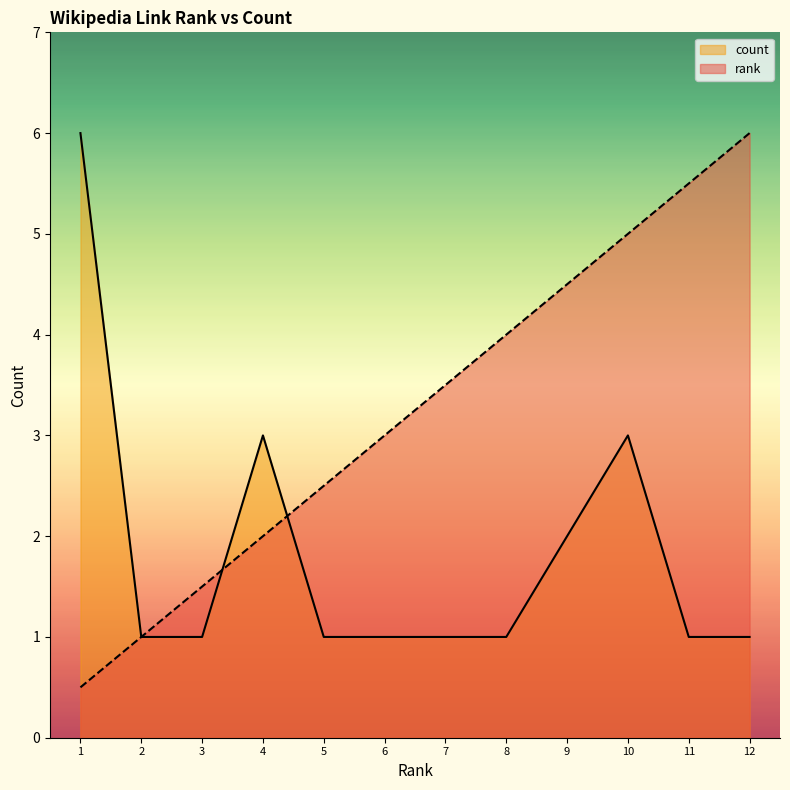

Count the number of data series in this chart.

2